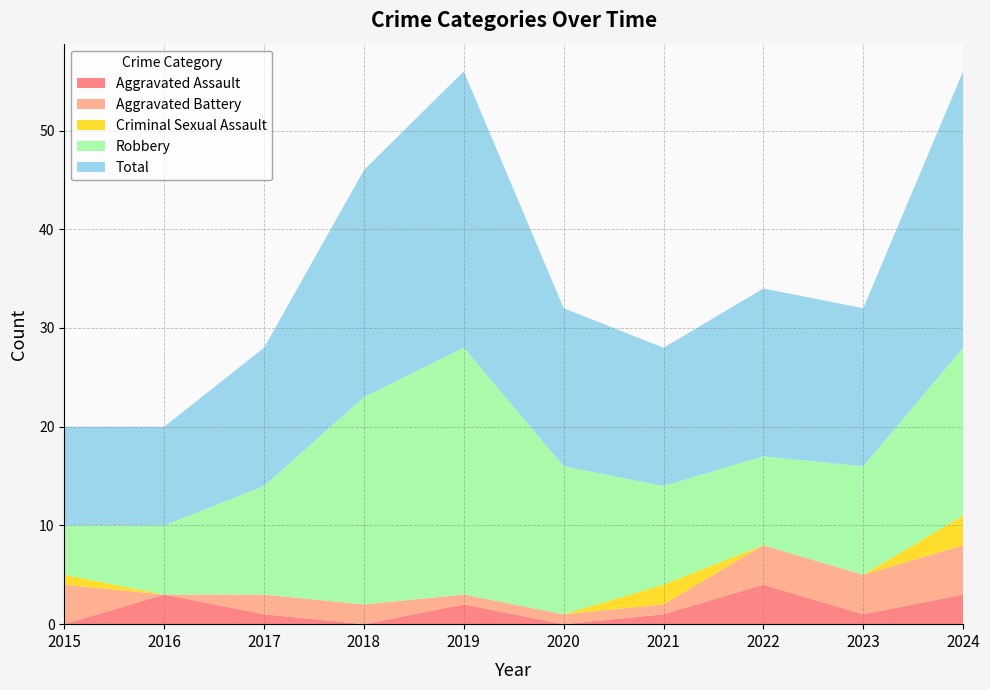

Reading right to left, list all the values displayed in this chart.

Aggravated Assault: 3	1	4	1	0	2	0	1	3	0
Aggravated Battery: 5	4	4	1	1	1	2	2	0	4
Criminal Sexual Assault: 3	0	0	2	0	0	0	0	0	1
Robbery: 17	11	9	10	15	25	21	11	7	5
Total: 28	16	17	14	16	28	23	14	10	10